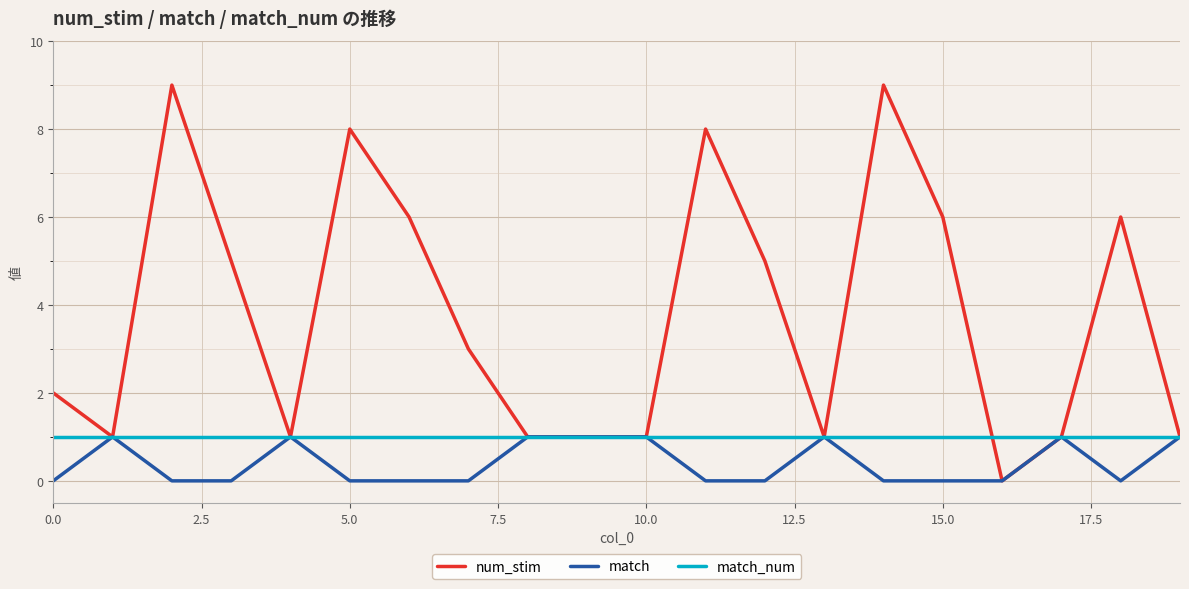

Is this an area chart (filled region under the line)?

No